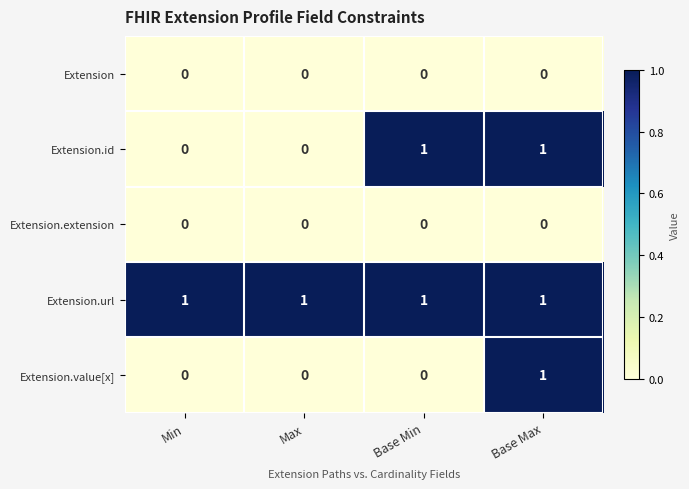

The value of Extension.url at Base Max is 2. True or false?

False